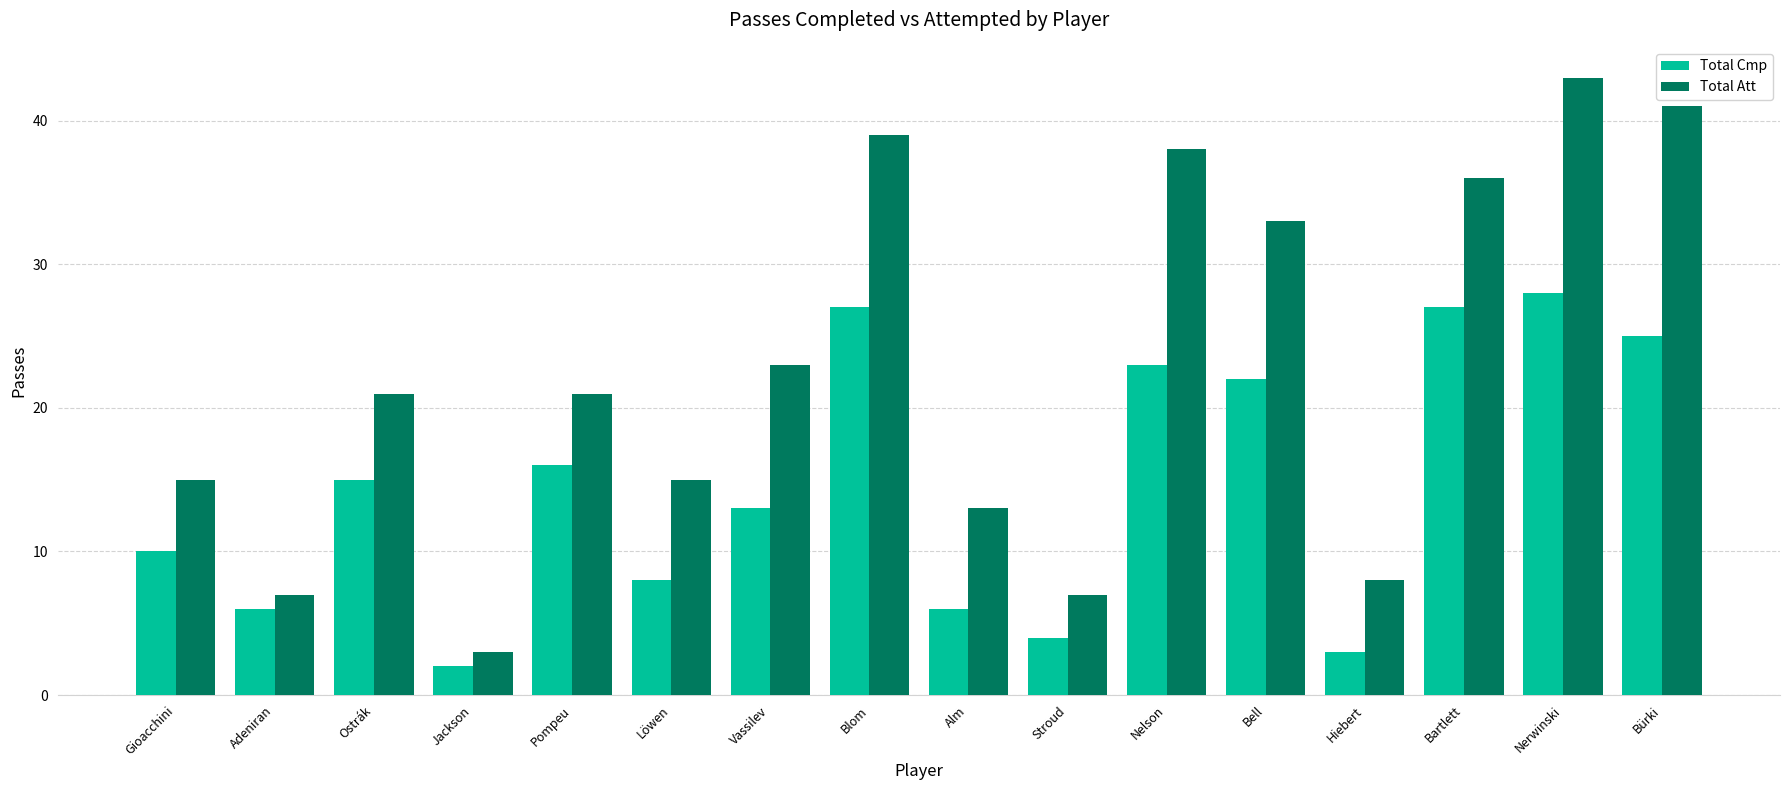

At which label does Total Att reach its minimum?

Jackson